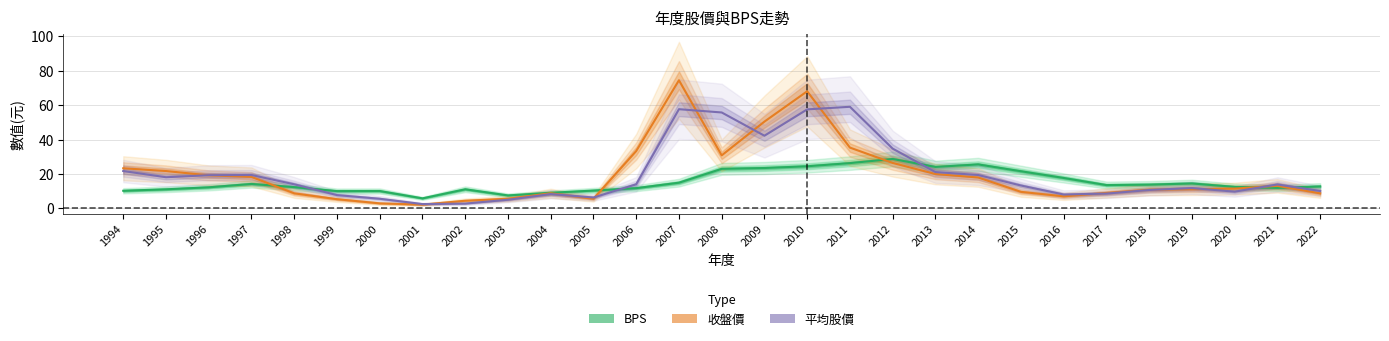

At which category is the sum across all series the highest?

2010